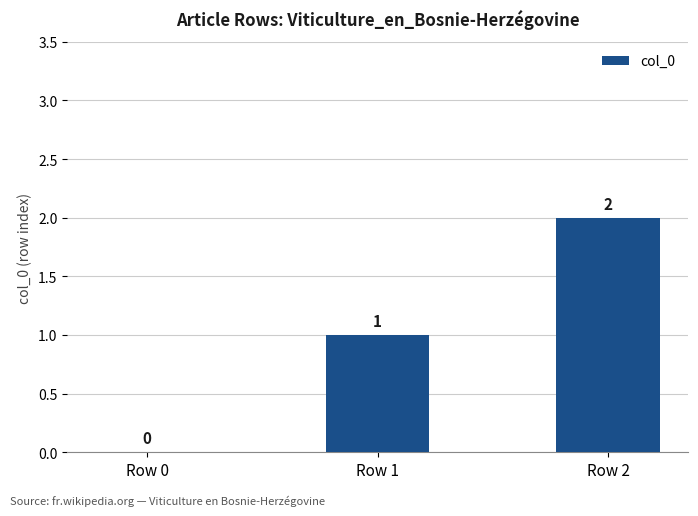

Does the chart contain stacked bars?

No